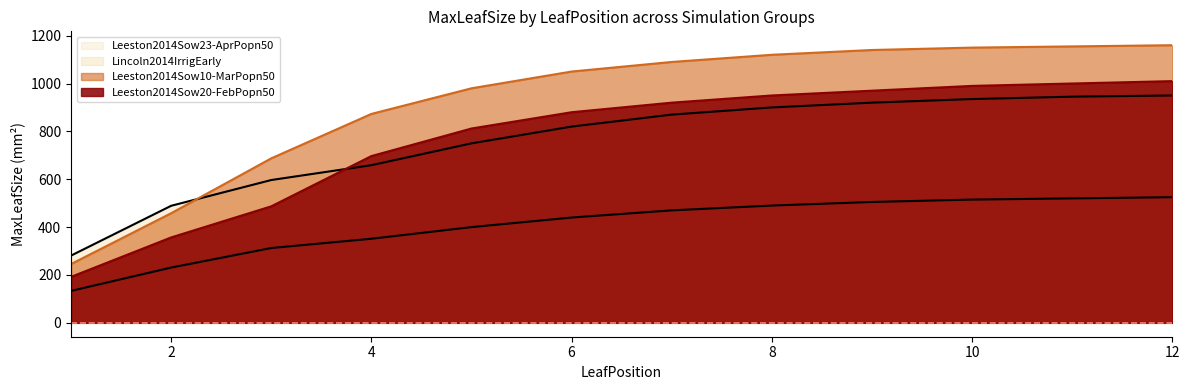

List the series in order of their peak value, lowest first.

Leeston2014Sow23-AprPopn50, Lincoln2014IrrigEarly, Leeston2014Sow20-FebPopn50, Leeston2014Sow10-MarPopn50